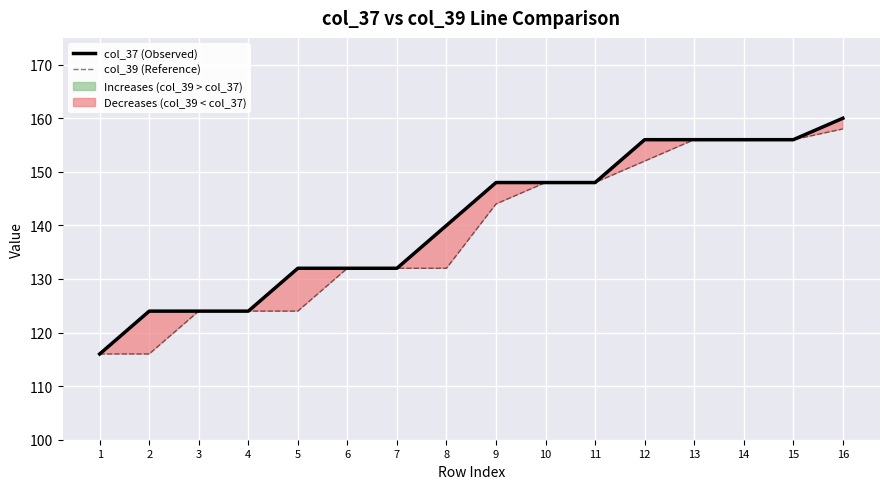

Reading left to right, transcribe all the data shown in this chart.

col_37 (Observed): 116	124	124	124	132	132	132	140	148	148	148	156	156	156	156	160
col_39 (Reference): 116	116	124	124	124	132	132	132	144	148	148	152	156	156	156	158